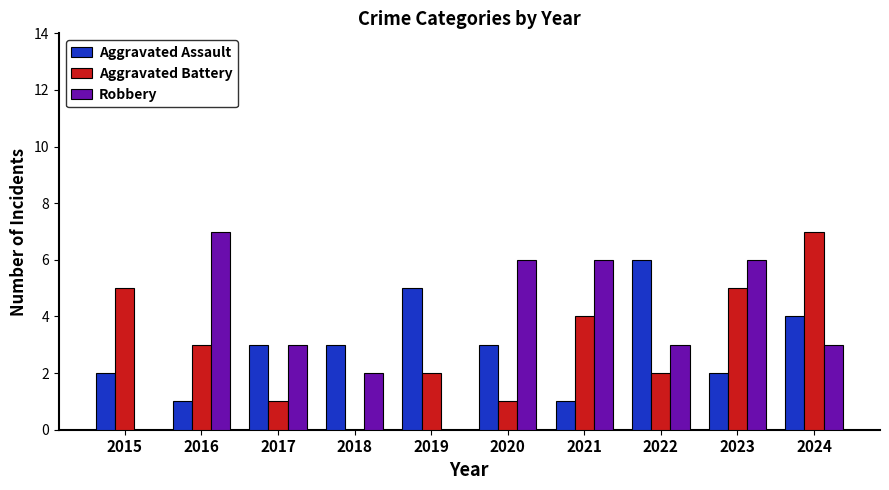

Reading right to left, transcribe all the data shown in this chart.

Aggravated Assault: 4	2	6	1	3	5	3	3	1	2
Aggravated Battery: 7	5	2	4	1	2	0	1	3	5
Robbery: 3	6	3	6	6	0	2	3	7	0